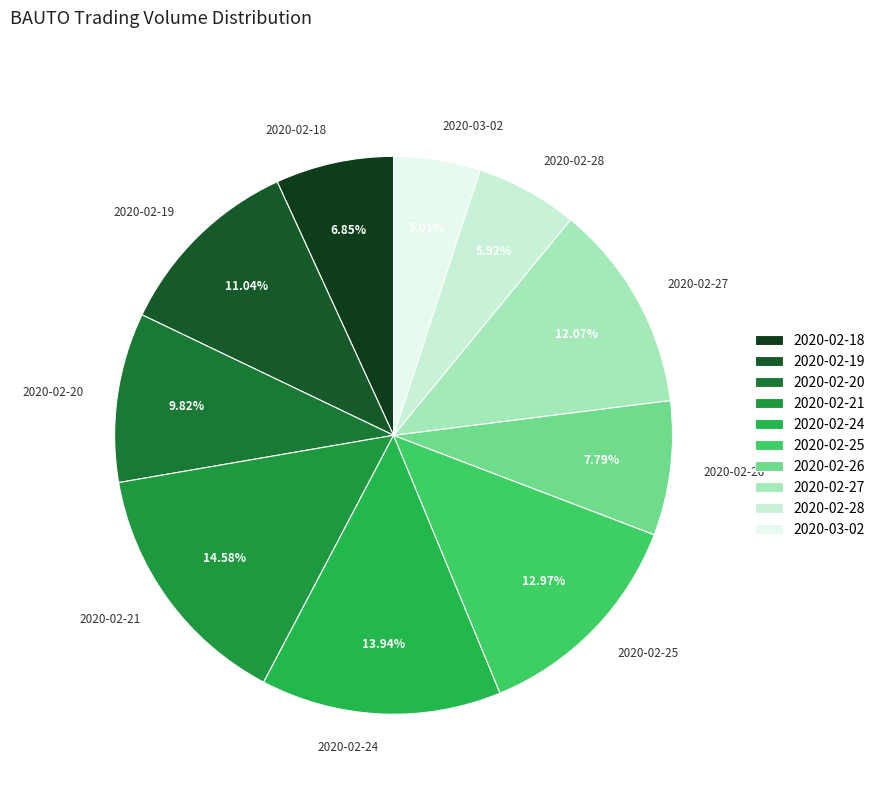

Count the number of slices in the pie.

10